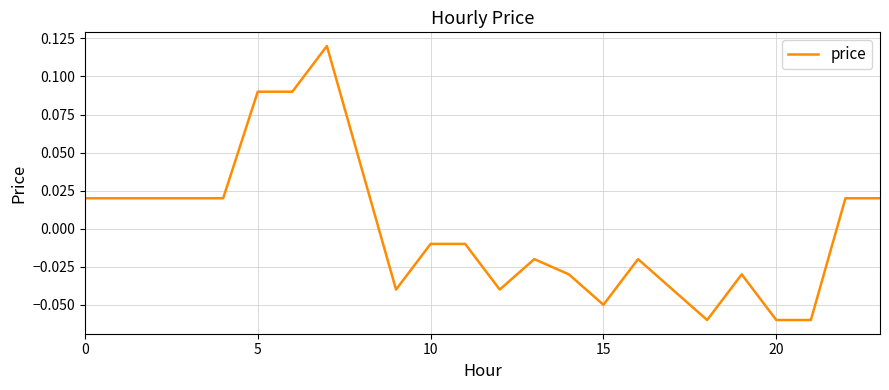

How many values exceed 0?

11